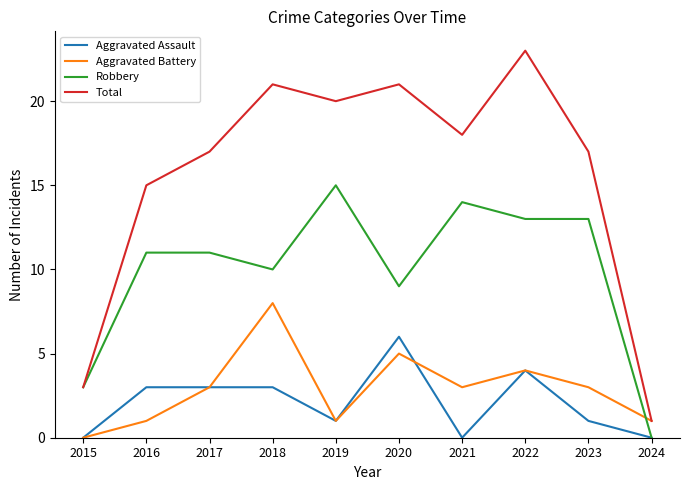

Where is Aggravated Battery nearest to the value 4?

2022